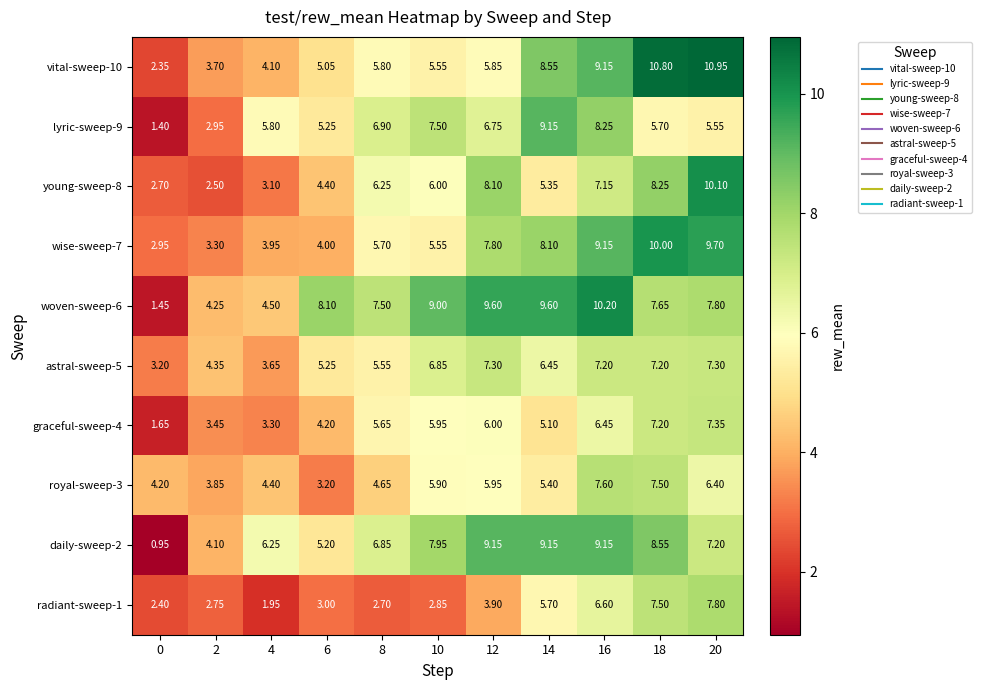

Count the number of data series in this chart.

10